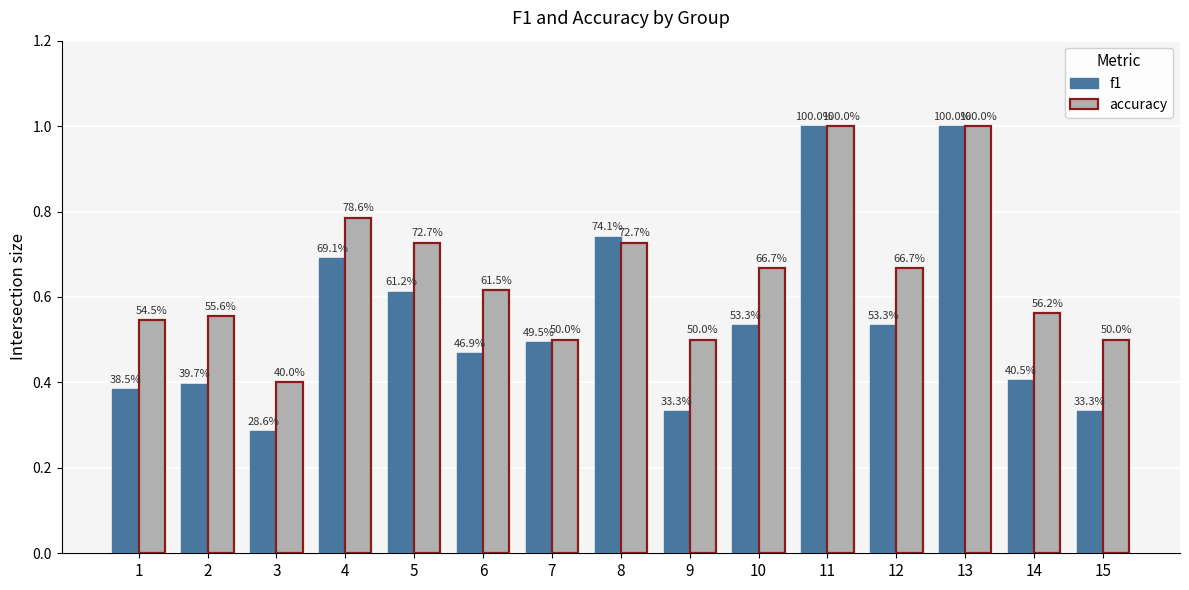

Does the chart contain stacked bars?

No